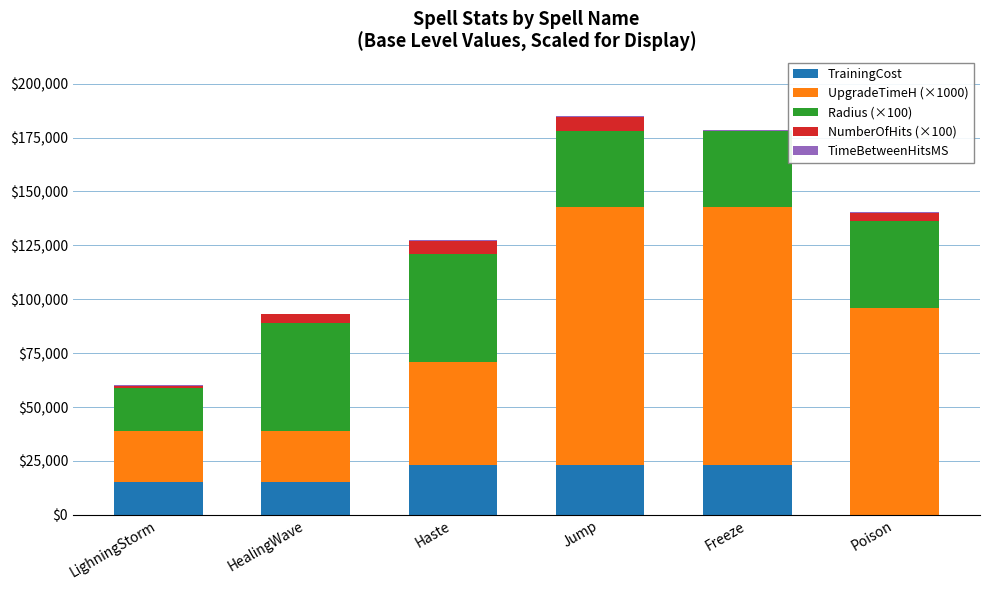

True or false: TrainingCost has a value of 34396 at Haste.

False